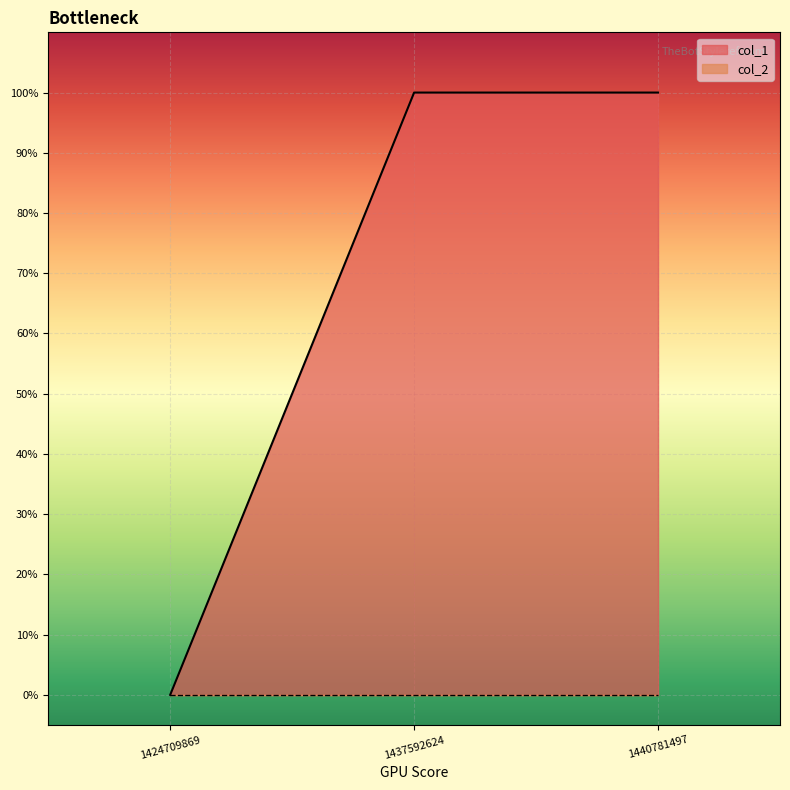

What is the average value?

1